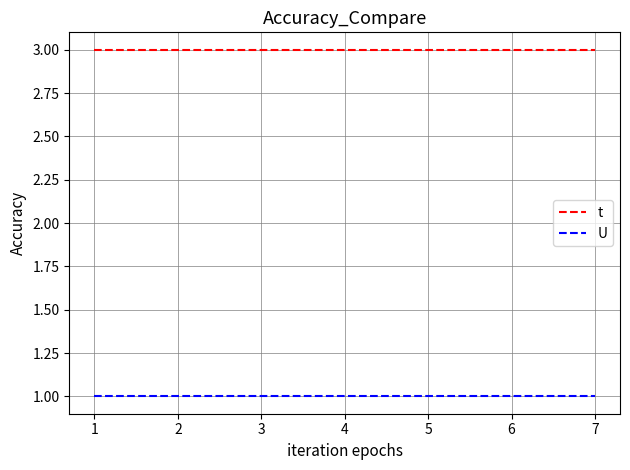

The U series shows 0 at 3. True or false?

False